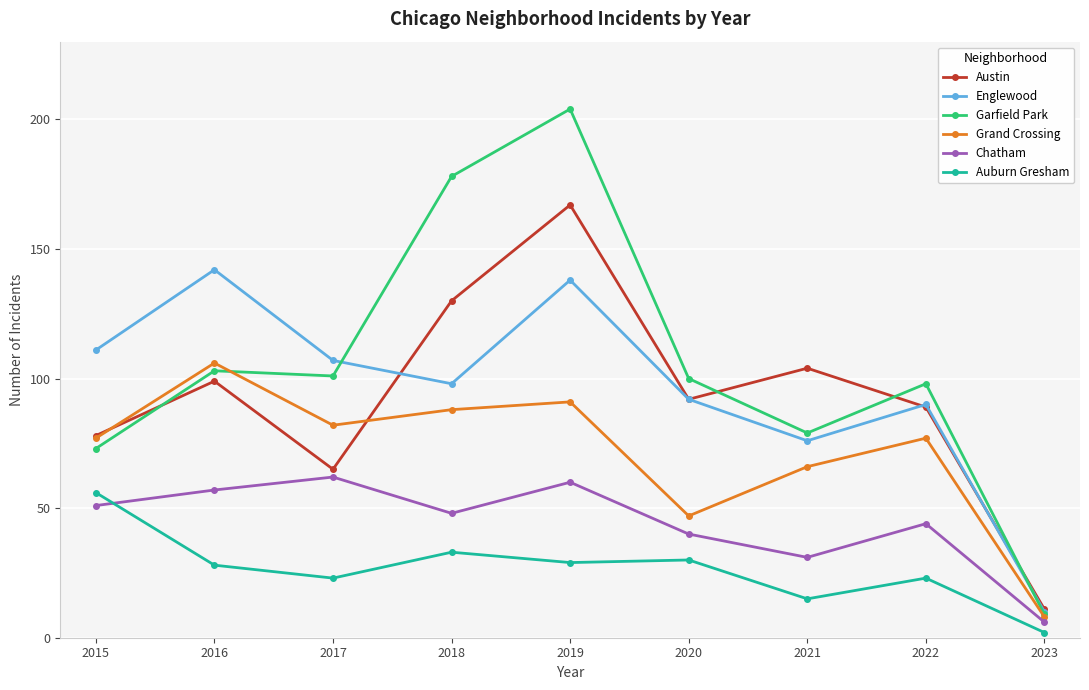

What is the sum of the Chatham values at 2017 and 2018?

110